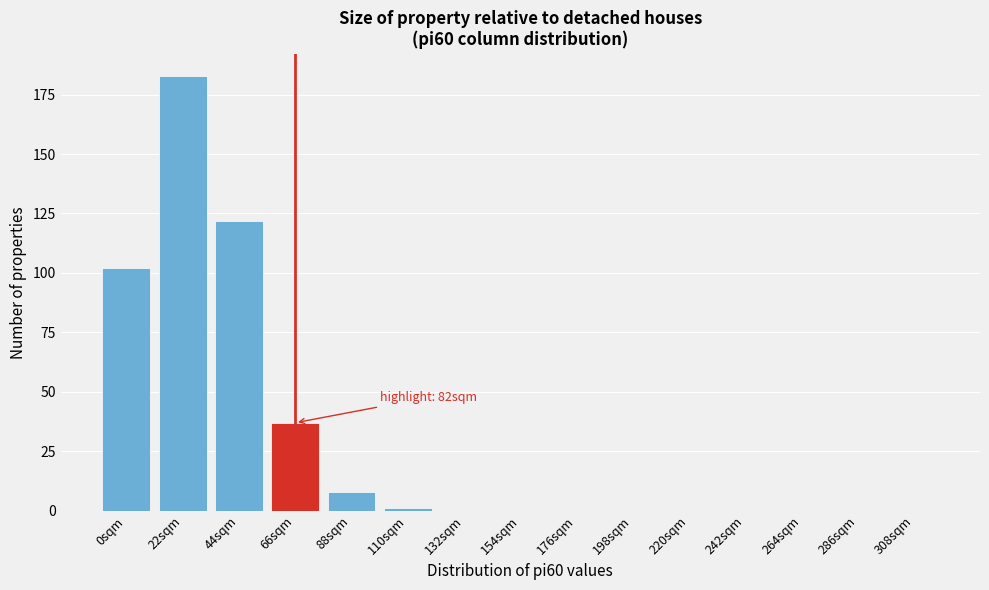

Reading left to right, list all the values displayed in this chart.

0sqm=102	22sqm=183	44sqm=122	66sqm=37	88sqm=8	110sqm=1	132sqm=0	154sqm=0	176sqm=0	198sqm=0	220sqm=0	242sqm=0	264sqm=0	286sqm=0	308sqm=0